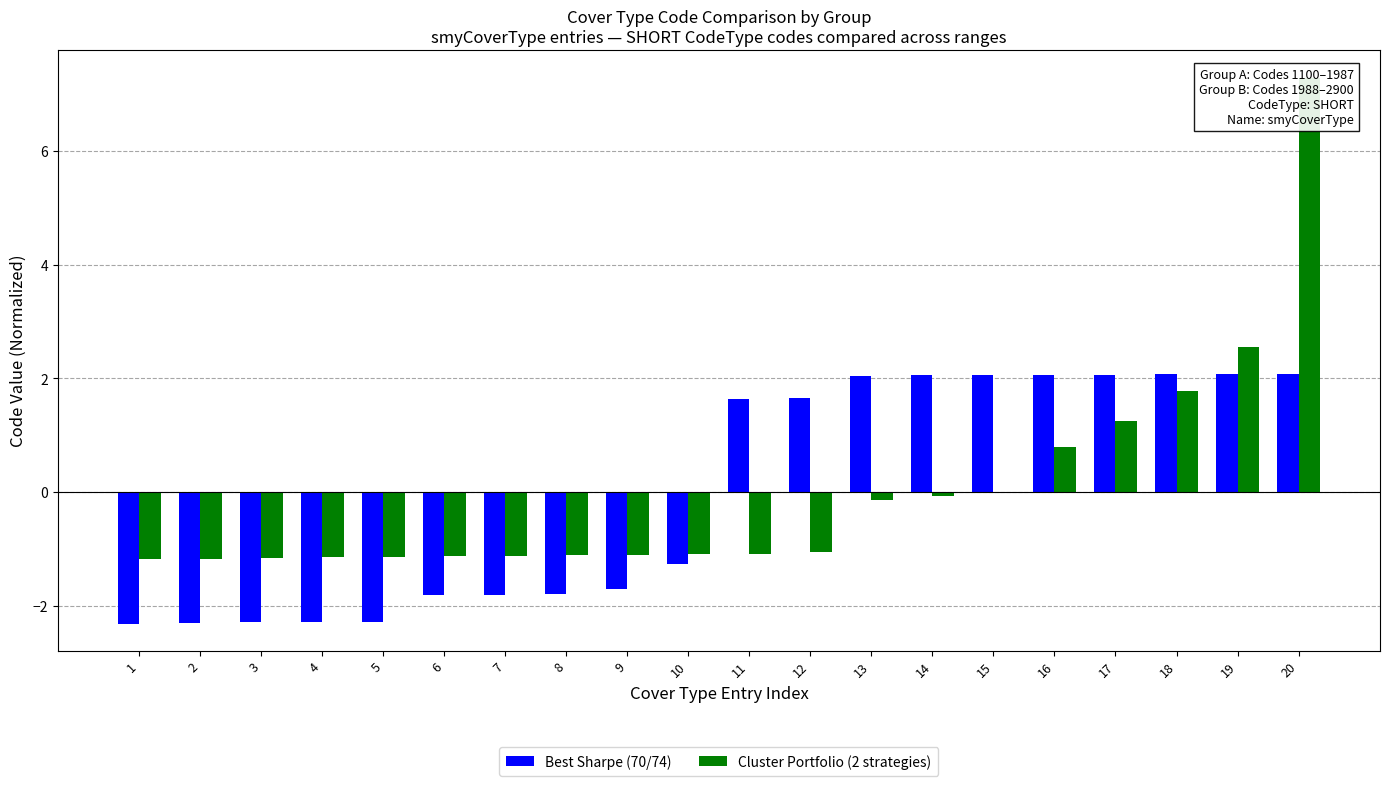

The value of Cluster Portfolio (2 strategies) at 20 is 7.3. True or false?

True